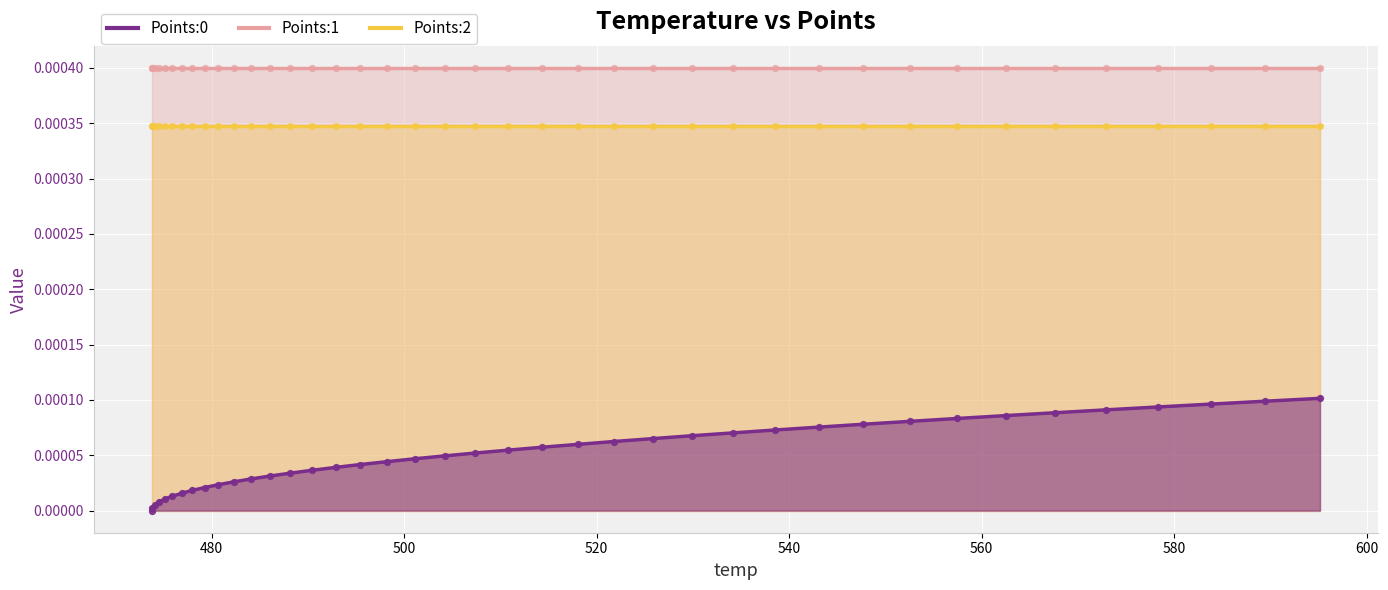

Which series has the widest spread of Y values?

Points:0